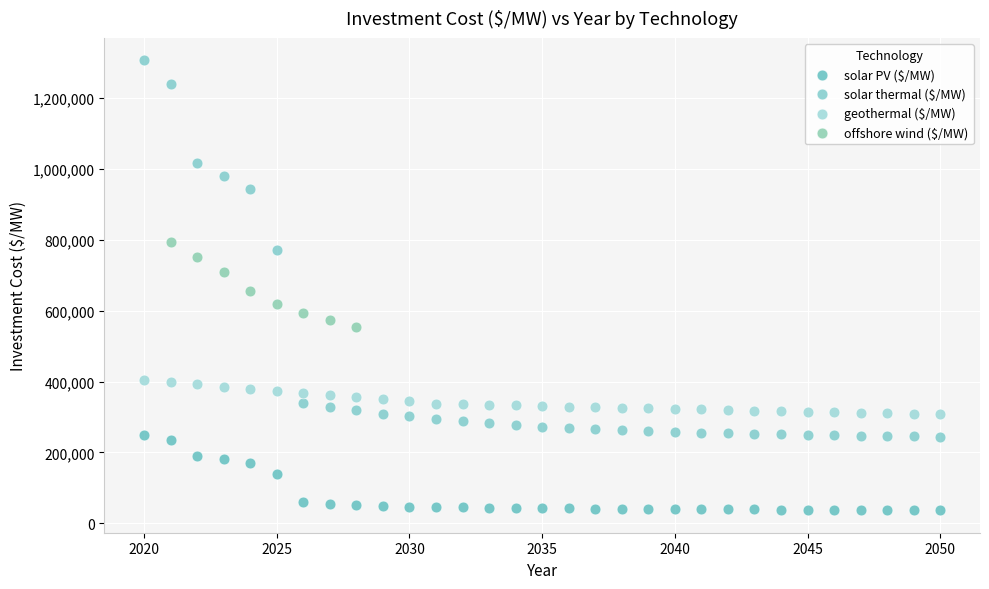

Which series contains the lowest Y value?

solar PV ($/MW)